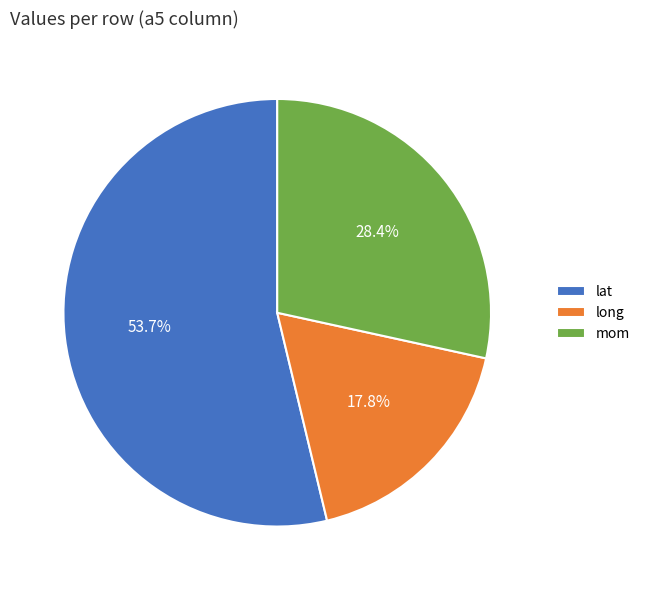

What percentage is the lat slice, to the nearest percent?

54%